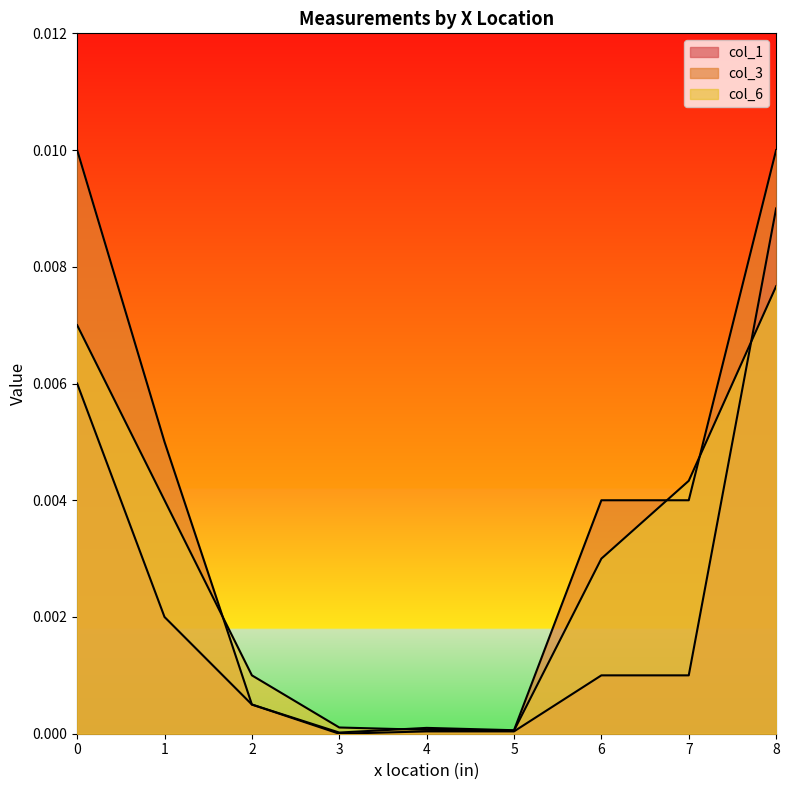

Does the chart display data point markers on the line(s)?

No